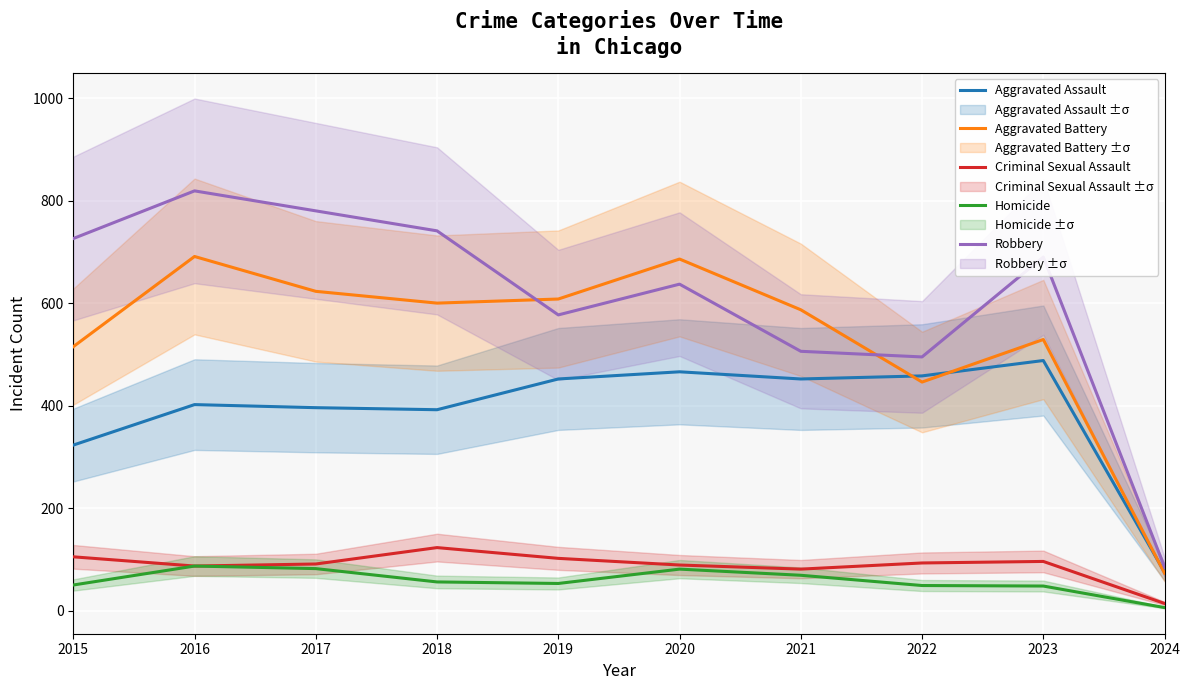

What is the maximum value shown in the chart?

819